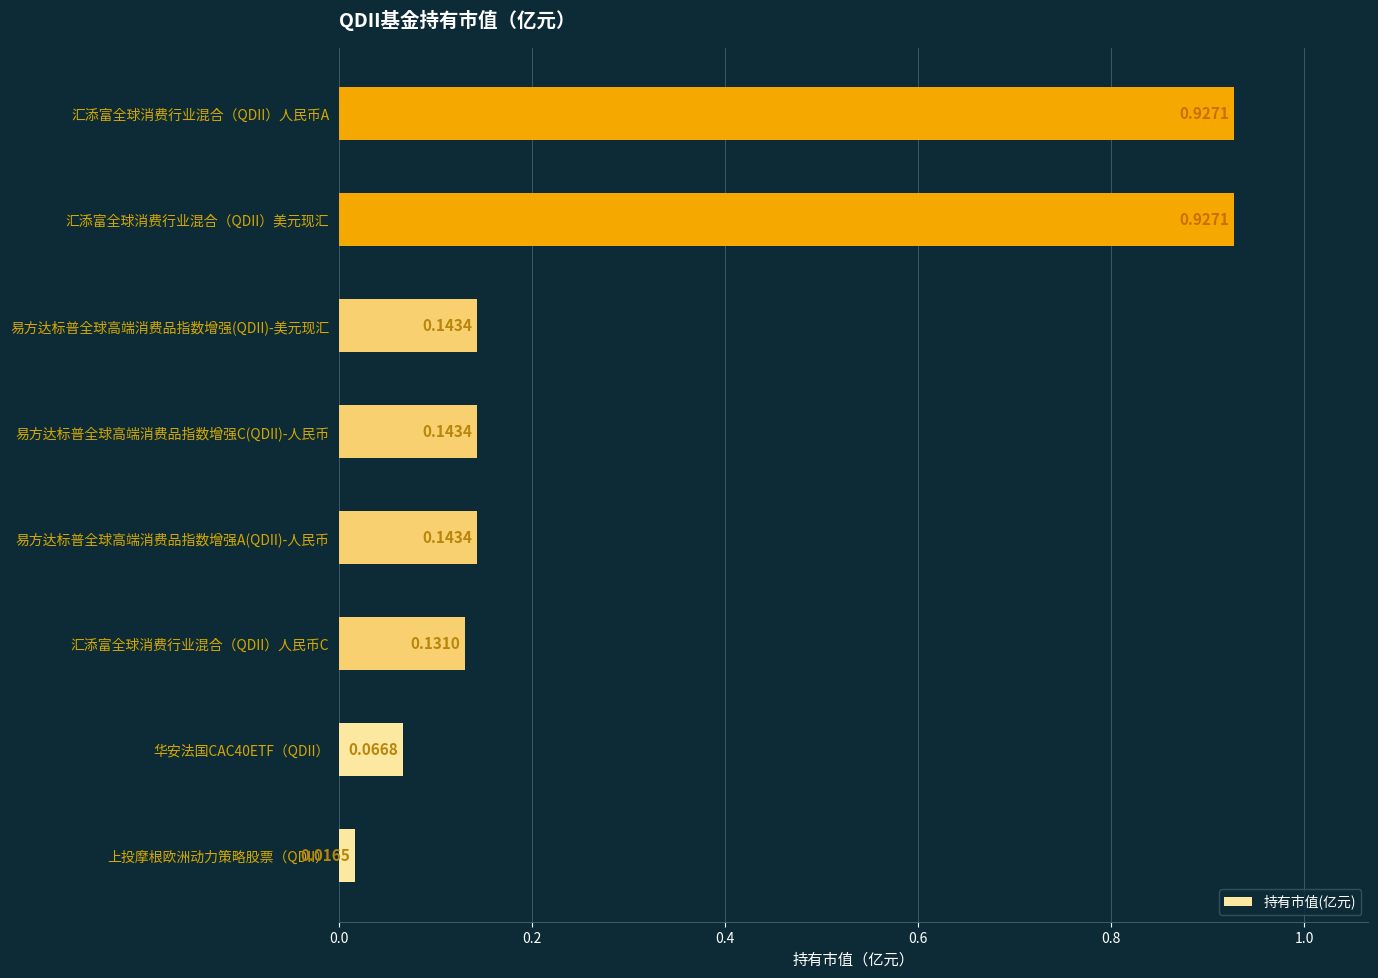

What is the difference between the values at 易方达标普全球高端消费品指数增强C(QDII)-人民币 and 汇添富全球消费行业混合（QDII）美元现汇?

0.8